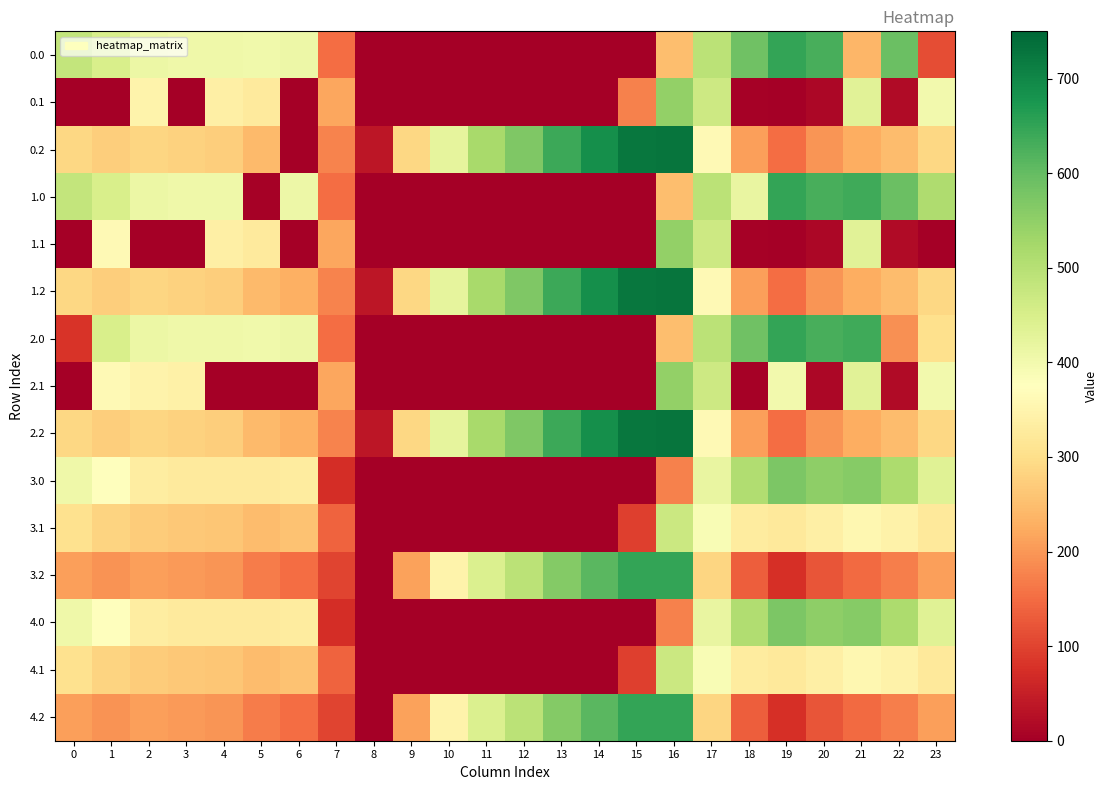

Reading left to right, what are all the values shown in this chart?

0.0: 0=482.0	1=449.5	2=410.3	3=404.4	4=404.9	5=403.8	6=408.0	7=150.1	8=0.0	9=0.0	10=0.0	11=0.0	12=0.0	13=0.0	14=0.0	15=0.0	16=250.9	17=494.8	18=586.7	19=649.2	20=629.9	21=238.4	22=592.3	23=114.1
0.1: 0=0.0	1=0.0	2=347.9	3=0.0	4=339.6	5=325.7	6=0.0	7=217.1	8=0.0	9=0.0	10=0.0	11=0.0	12=0.0	13=0.0	14=0.0	15=173.1	16=547.3	17=466.6	18=5.4	19=0.2	20=14.5	21=432.4	22=19.9	23=399.4
0.2: 0=287.1	1=272.7	2=285.5	3=281.0	4=274.4	5=245.0	6=0.0	7=176.6	8=35.3	9=288.5	10=423.5	11=520.6	12=571.2	13=640.4	14=687.4	15=725.8	16=726.6	17=362.4	18=210.0	19=151.0	20=199.2	21=226.4	22=247.4	23=287.5
1.0: 0=482.0	1=449.5	2=410.3	3=404.4	4=404.9	5=3.8	6=408.0	7=150.1	8=0.0	9=0.0	10=0.0	11=0.0	12=0.0	13=0.0	14=0.0	15=0.0	16=250.9	17=494.8	18=418.4	19=649.2	20=629.9	21=638.4	22=592.3	23=511.3
1.1: 0=0.0	1=361.1	2=0.0	3=0.0	4=339.6	5=325.7	6=0.0	7=217.1	8=0.0	9=0.0	10=0.0	11=0.0	12=0.0	13=0.0	14=0.0	15=0.0	16=547.3	17=466.6	18=5.4	19=0.2	20=14.5	21=432.4	22=19.9	23=0.0
1.2: 0=287.1	1=272.7	2=285.5	3=281.0	4=274.4	5=245.0	6=228.8	7=176.6	8=35.3	9=288.5	10=423.5	11=520.6	12=571.2	13=640.4	14=687.4	15=725.8	16=726.6	17=362.4	18=210.0	19=151.0	20=199.2	21=226.4	22=247.4	23=287.5
2.0: 0=82.0	1=449.5	2=410.3	3=404.4	4=404.9	5=403.8	6=408.0	7=150.1	8=0.0	9=0.0	10=0.0	11=0.0	12=0.0	13=0.0	14=0.0	15=0.0	16=250.9	17=494.8	18=586.7	19=649.2	20=629.9	21=638.4	22=192.3	23=303.8
2.1: 0=0.0	1=361.1	2=347.9	3=342.7	4=0.0	5=0.0	6=0.0	7=217.1	8=0.0	9=0.0	10=0.0	11=0.0	12=0.0	13=0.0	14=0.0	15=0.0	16=547.3	17=466.6	18=5.4	19=400.2	20=14.5	21=432.4	22=19.9	23=399.4
2.2: 0=287.1	1=272.7	2=285.5	3=281.0	4=274.4	5=245.0	6=228.8	7=176.6	8=35.3	9=288.5	10=423.5	11=520.6	12=571.2	13=640.4	14=687.4	15=725.8	16=726.6	17=362.4	18=210.0	19=151.0	20=199.2	21=226.4	22=247.4	23=287.5
3.0: 0=405.0	1=372.5	2=333.3	3=327.4	4=327.9	5=326.8	6=331.0	7=73.1	8=0.0	9=0.0	10=0.0	11=0.0	12=0.0	13=0.0	14=0.0	15=0.0	16=173.9	17=417.8	18=509.7	19=572.2	20=552.9	21=561.4	22=515.3	23=434.3
3.1: 0=307.6	1=284.1	2=270.9	3=265.7	4=262.6	5=248.7	6=255.2	7=140.1	8=0.0	9=0.0	10=0.0	11=0.0	12=0.0	13=0.0	14=0.0	15=96.1	16=470.3	17=389.6	18=328.4	19=323.2	20=337.5	21=355.4	22=342.9	23=322.4
3.2: 0=210.1	1=195.7	2=208.5	3=204.0	4=197.4	5=168.0	6=151.8	7=99.6	8=0.0	9=211.5	10=346.5	11=443.6	12=494.2	13=563.4	14=610.4	15=648.8	16=649.6	17=285.4	18=133.0	19=74.0	20=122.2	21=149.4	22=170.4	23=210.5
4.0: 0=405.0	1=372.5	2=333.3	3=327.4	4=327.9	5=326.8	6=331.0	7=73.1	8=0.0	9=0.0	10=0.0	11=0.0	12=0.0	13=0.0	14=0.0	15=0.0	16=173.9	17=417.8	18=509.7	19=572.2	20=552.9	21=561.4	22=515.3	23=434.3
4.1: 0=307.6	1=284.1	2=270.9	3=265.7	4=262.6	5=248.7	6=255.2	7=140.1	8=0.0	9=0.0	10=0.0	11=0.0	12=0.0	13=0.0	14=0.0	15=96.1	16=470.3	17=389.6	18=328.4	19=323.2	20=337.5	21=355.4	22=342.9	23=322.4
4.2: 0=210.1	1=195.7	2=208.5	3=204.0	4=197.4	5=168.0	6=151.8	7=99.6	8=0.0	9=211.5	10=346.5	11=443.6	12=494.2	13=563.4	14=610.4	15=648.8	16=649.6	17=285.4	18=133.0	19=74.0	20=122.2	21=149.4	22=170.4	23=210.5